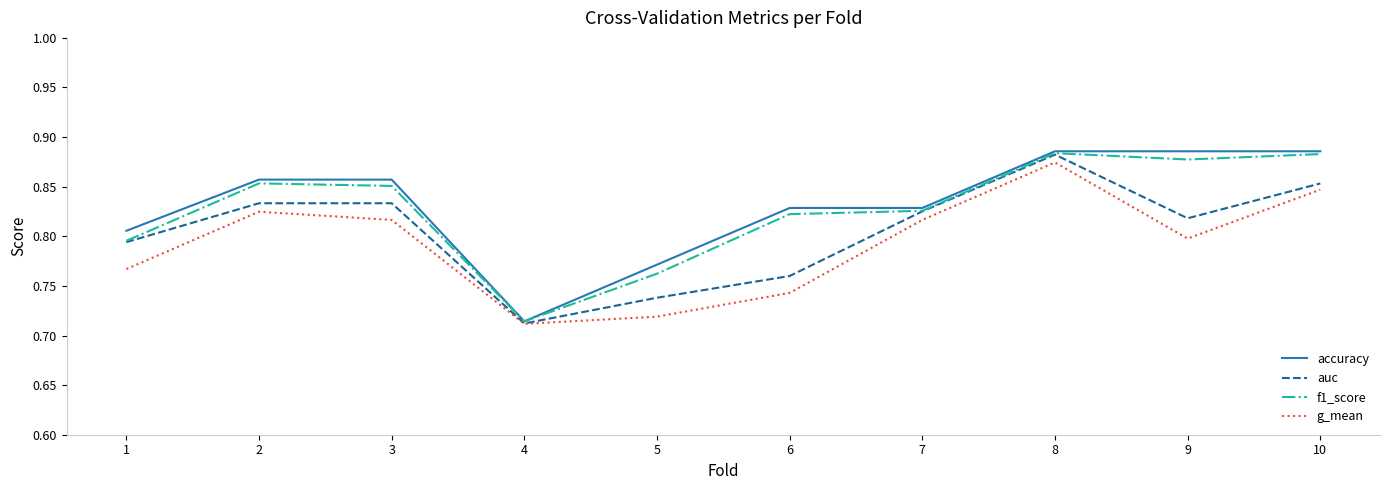

The f1_score series shows 1.4 at 8. True or false?

False